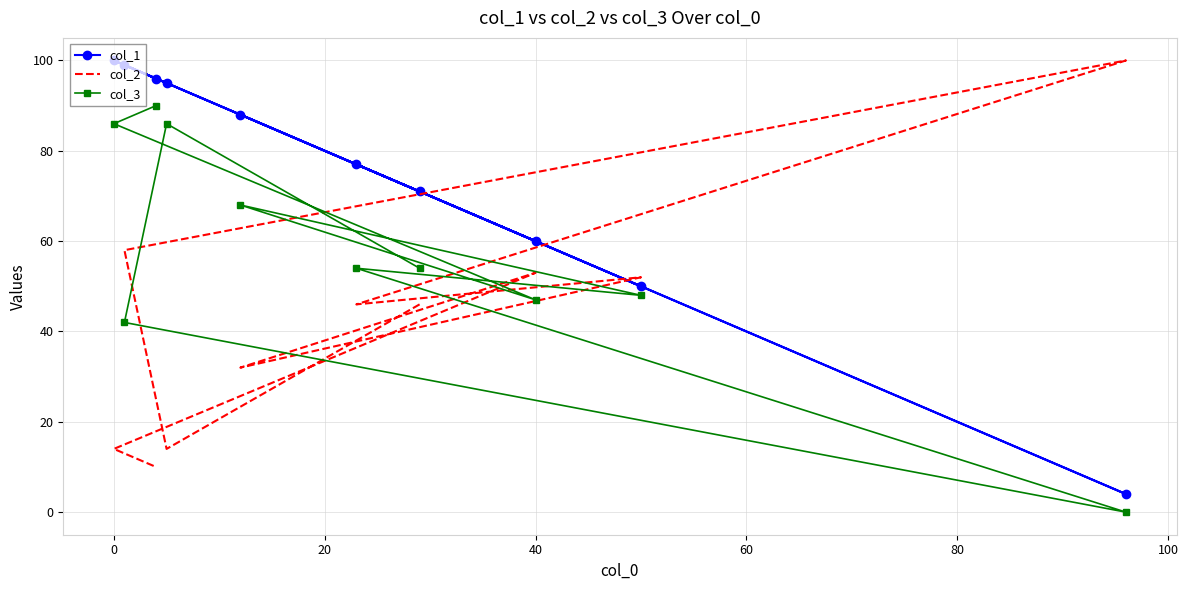

How many categories are shown in the chart?

10